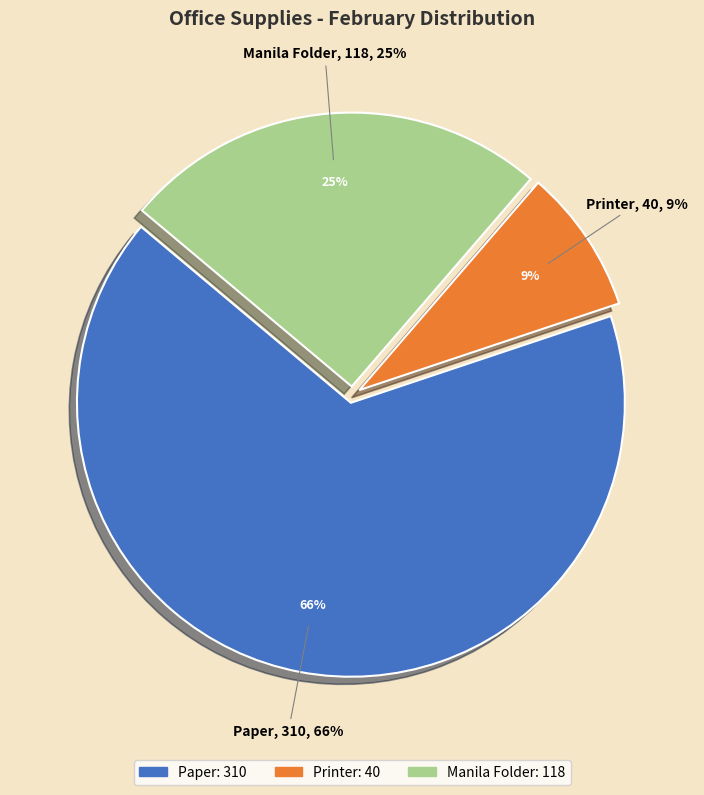

What is the smallest slice in the pie chart?

Printer